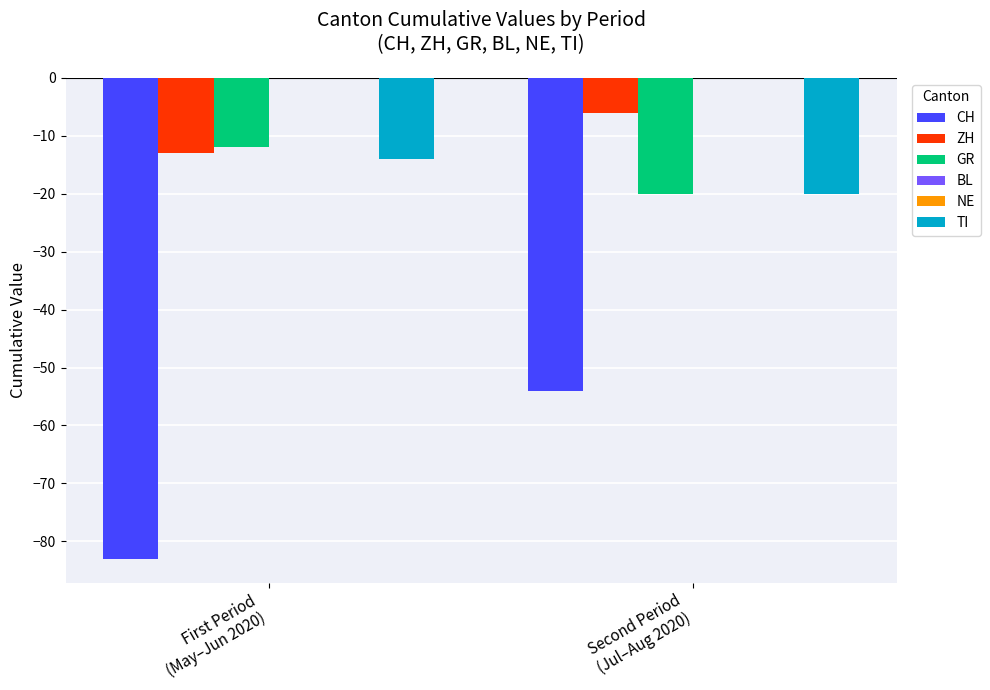

Reading left to right, transcribe all the data shown in this chart.

CH: First Period
(May–Jun 2020)=-83	Second Period
(Jul–Aug 2020)=-54
ZH: First Period
(May–Jun 2020)=-13	Second Period
(Jul–Aug 2020)=-6
GR: First Period
(May–Jun 2020)=-12	Second Period
(Jul–Aug 2020)=-20
BL: First Period
(May–Jun 2020)=0	Second Period
(Jul–Aug 2020)=0
NE: First Period
(May–Jun 2020)=0	Second Period
(Jul–Aug 2020)=0
TI: First Period
(May–Jun 2020)=-14	Second Period
(Jul–Aug 2020)=-20